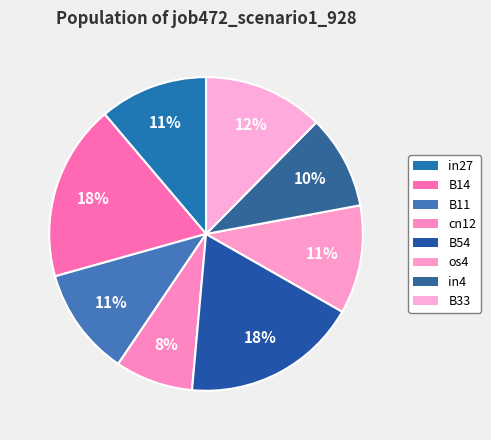

Does B33 represent more than half of the total?

No